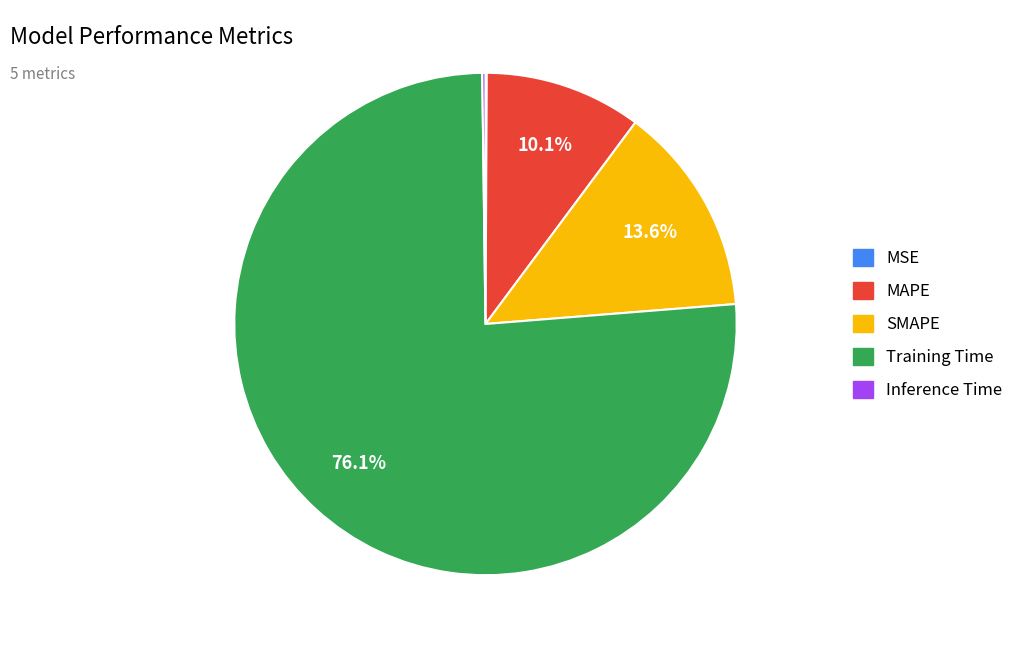

Which slice represents more than half of the pie?

Training Time